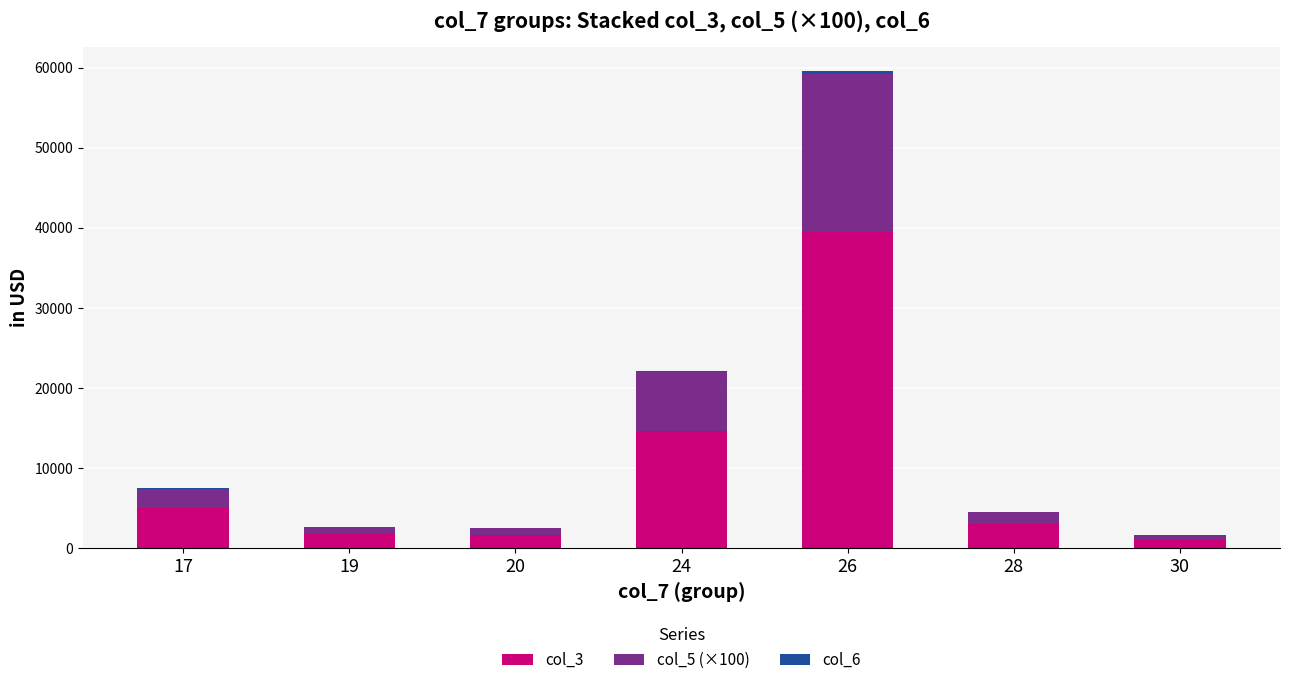

At which category is the sum across all series the highest?

26